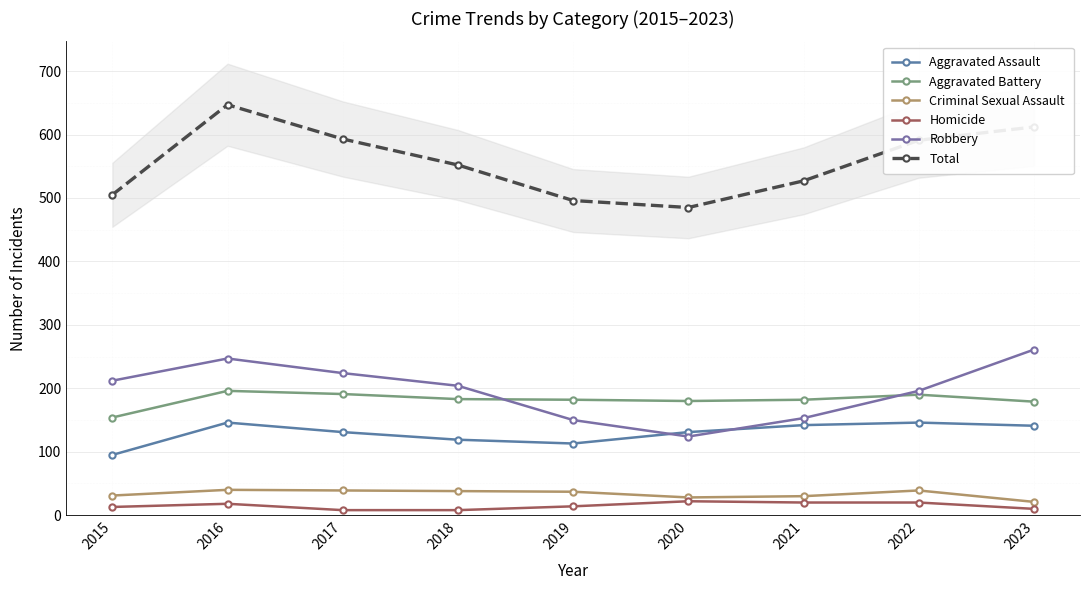

Rank the series by their maximum value, from lowest to highest.

Homicide, Criminal Sexual Assault, Aggravated Assault, Aggravated Battery, Robbery, Total